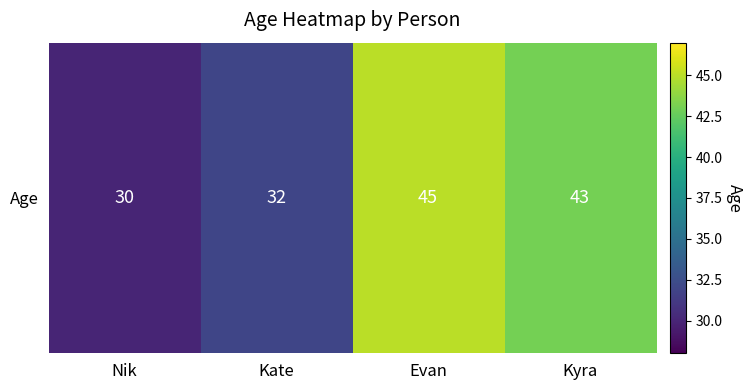

Reading left to right, extract all data points from this chart.

Nik=30	Kate=32	Evan=45	Kyra=43